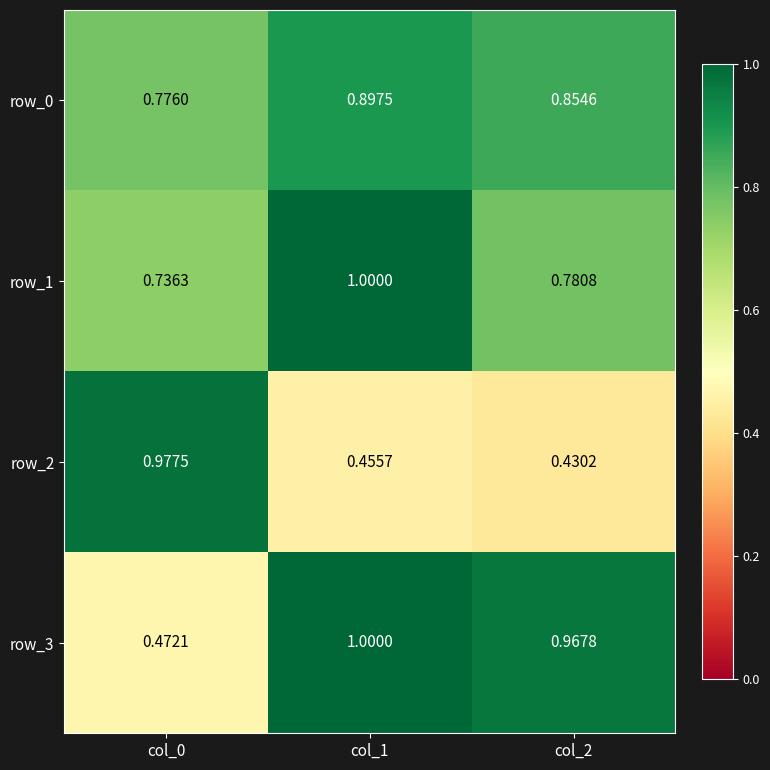

Is it true that row_1 equals 1.0 at col_0?

False